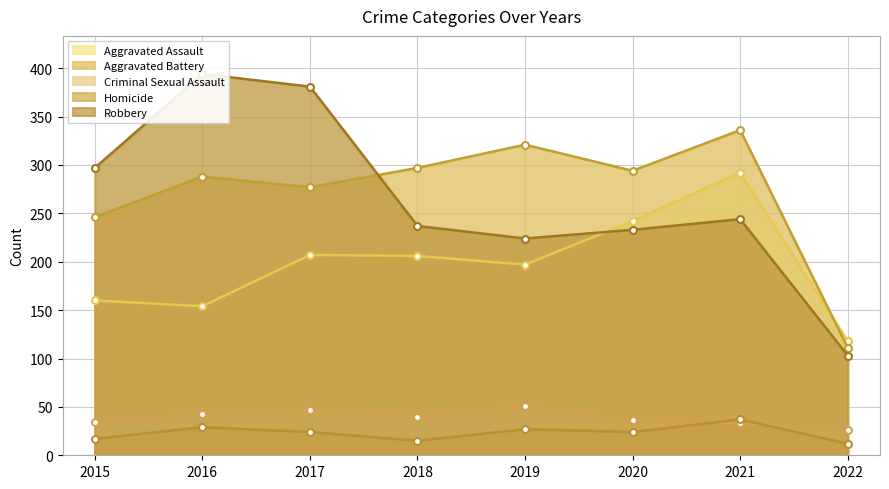

How many lines are shown in the chart?

5